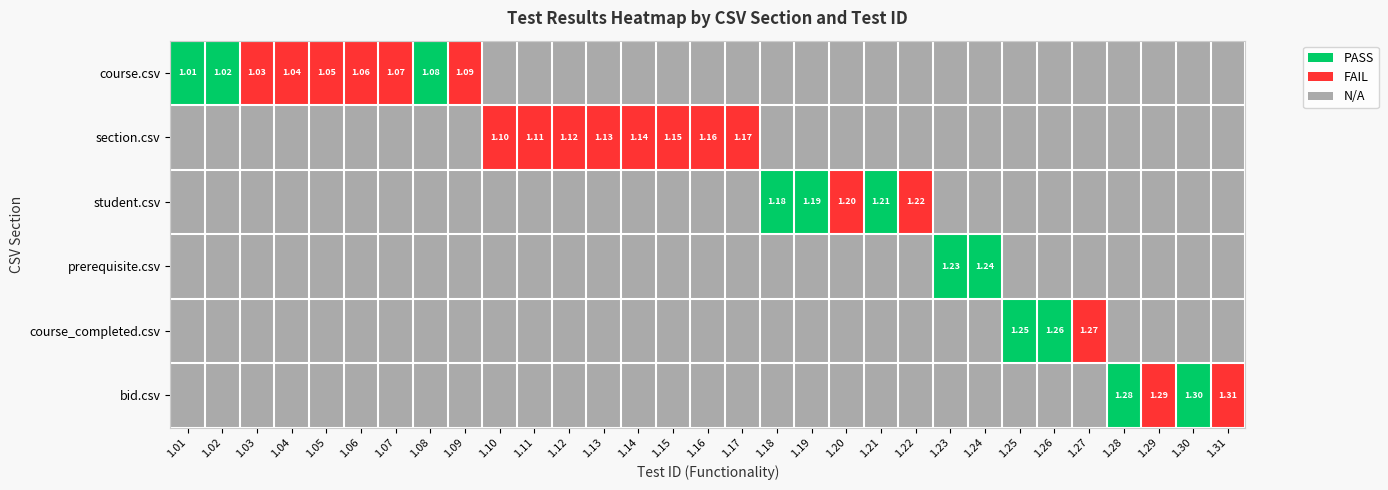

At which label is course_completed.csv closest to 0?

1.27